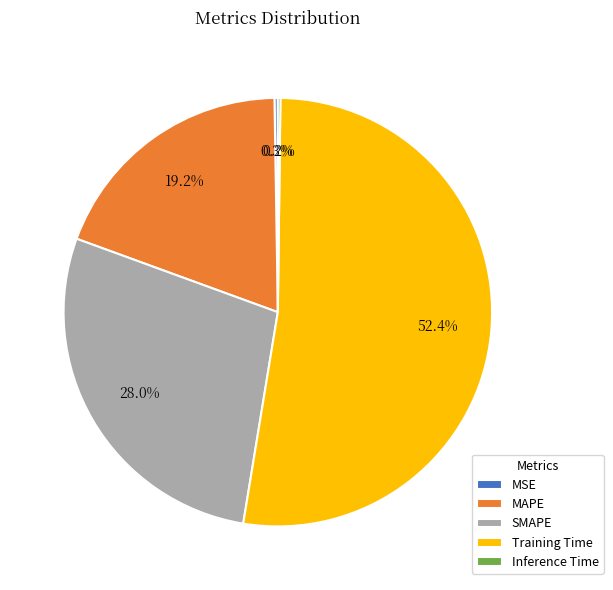

What portion of the pie excludes SMAPE?

72.0%